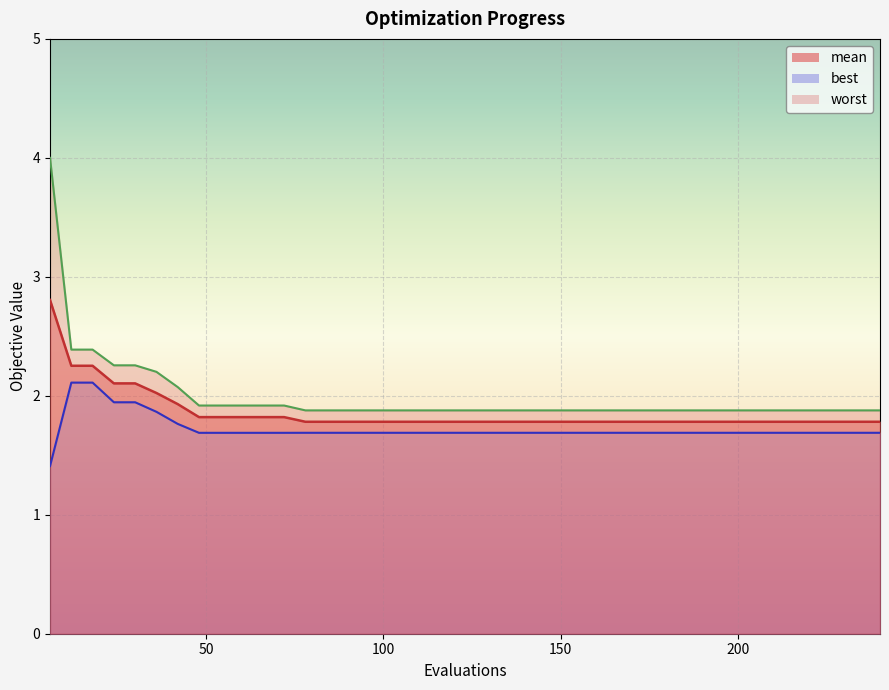

The value of best at 96 is 0.5. True or false?

False